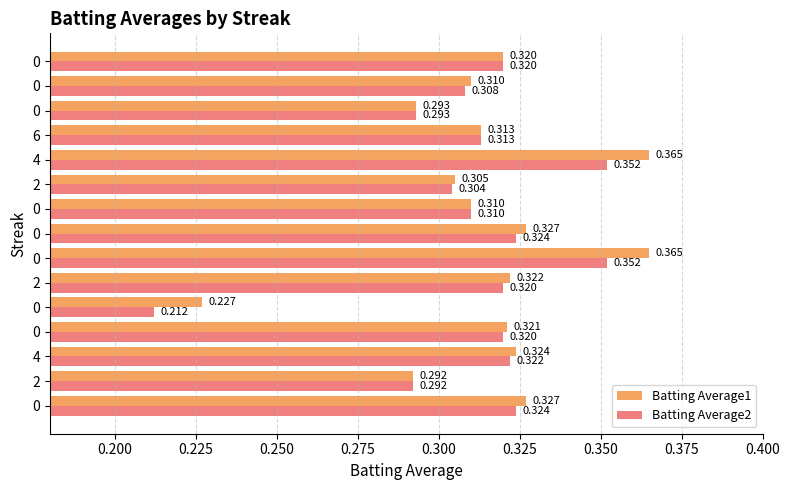

How many series are shown in this chart?

2